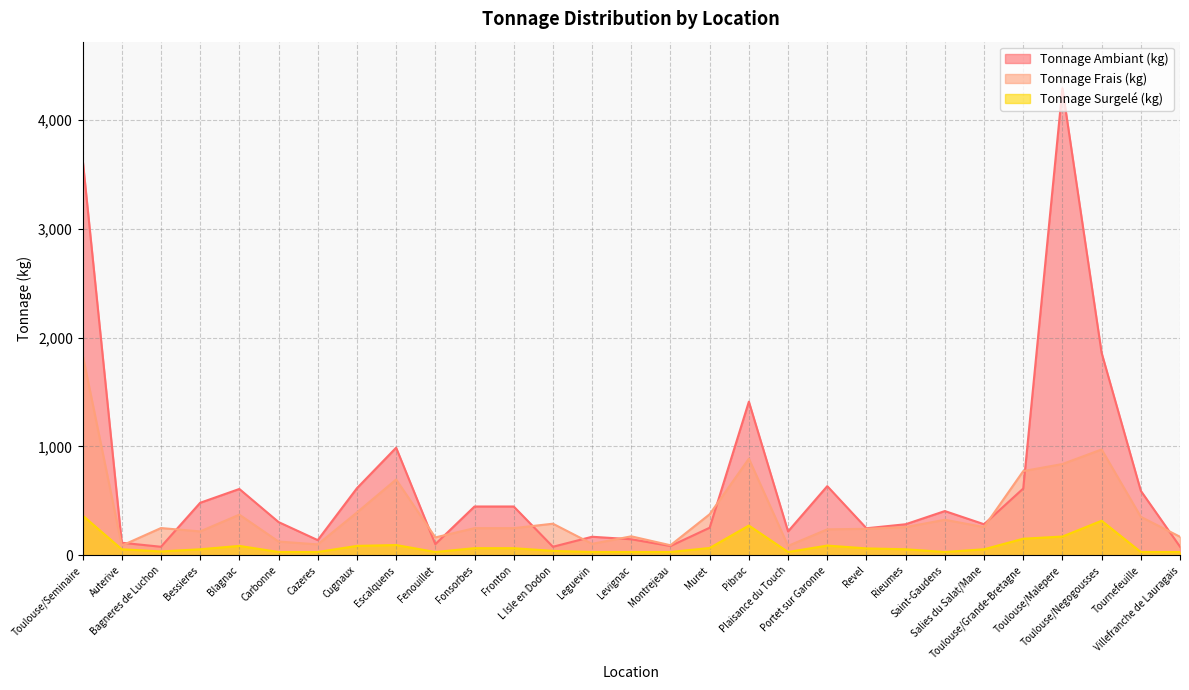

How many series are shown in this chart?

3